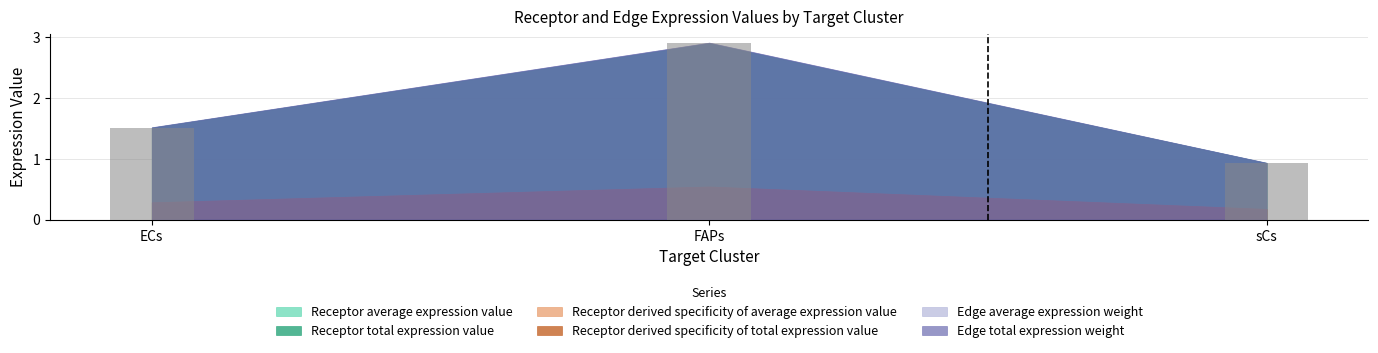

The value at ECs is 2.5. True or false?

False